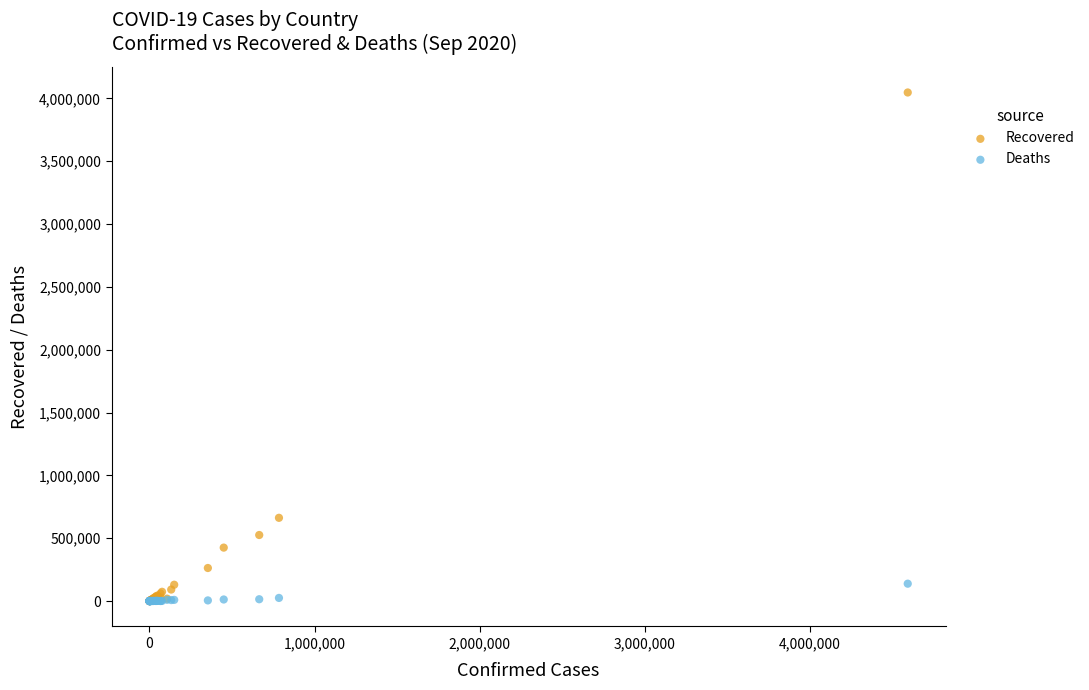

Across all series, what Y value is closest to 2023413?

662277